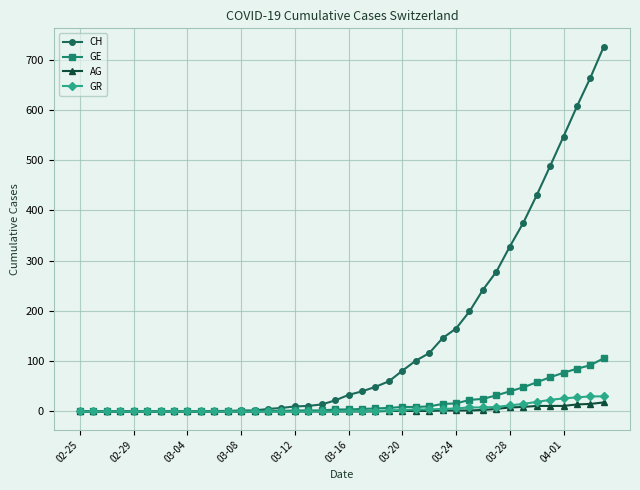

At how many categories does at least one series exceed 298?

8